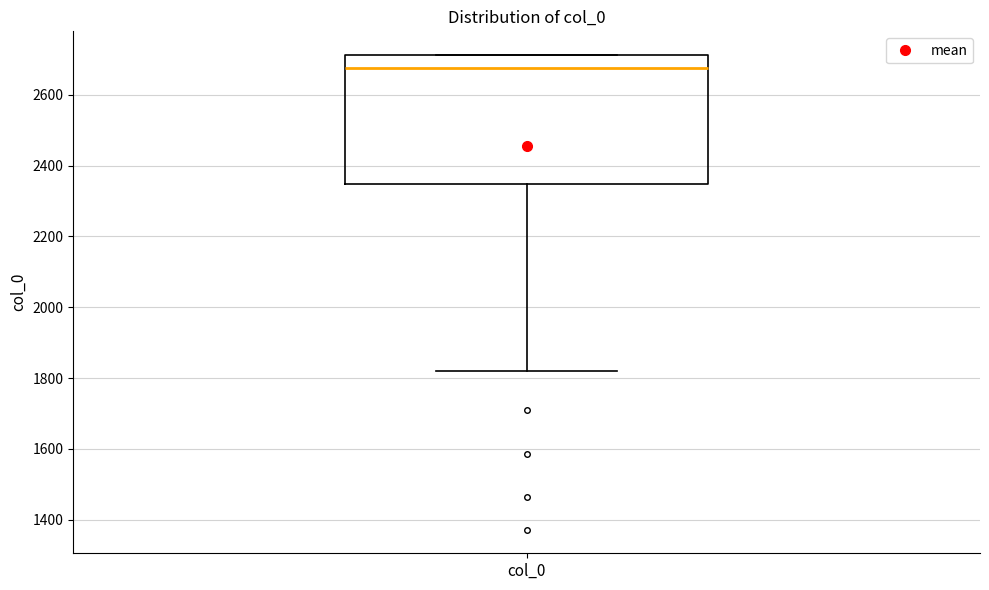

Read this box plot against the y-axis: the position of the median line, the range covered by the box, and the ends of both whiskers. The values are not printed on the chart, so give them approximately, as read against the axis.

median 2680, box 2340 to 2720, whiskers 1820 to 2720